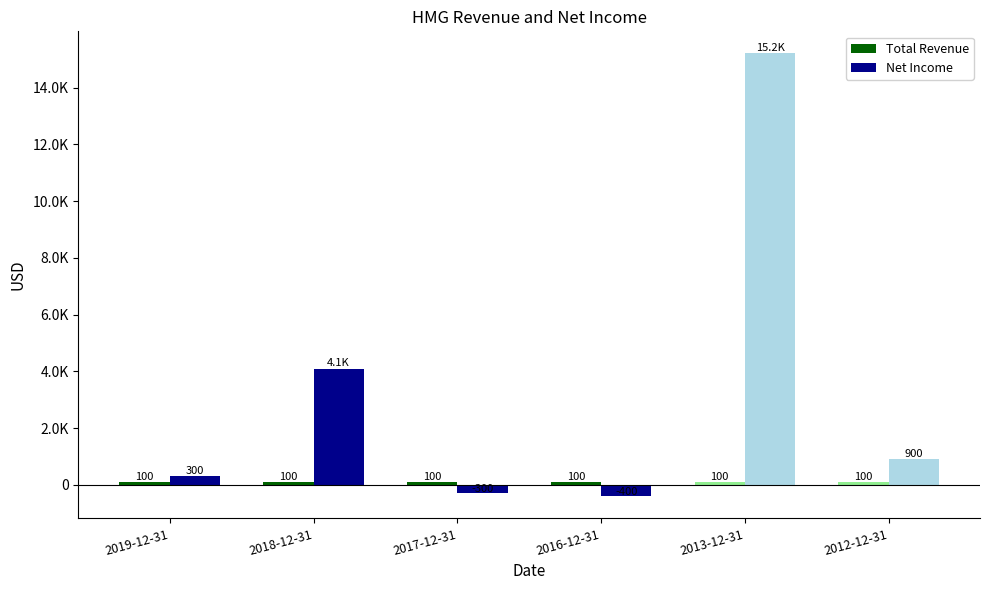

Read the Total Revenue value at 2017-12-31.

100